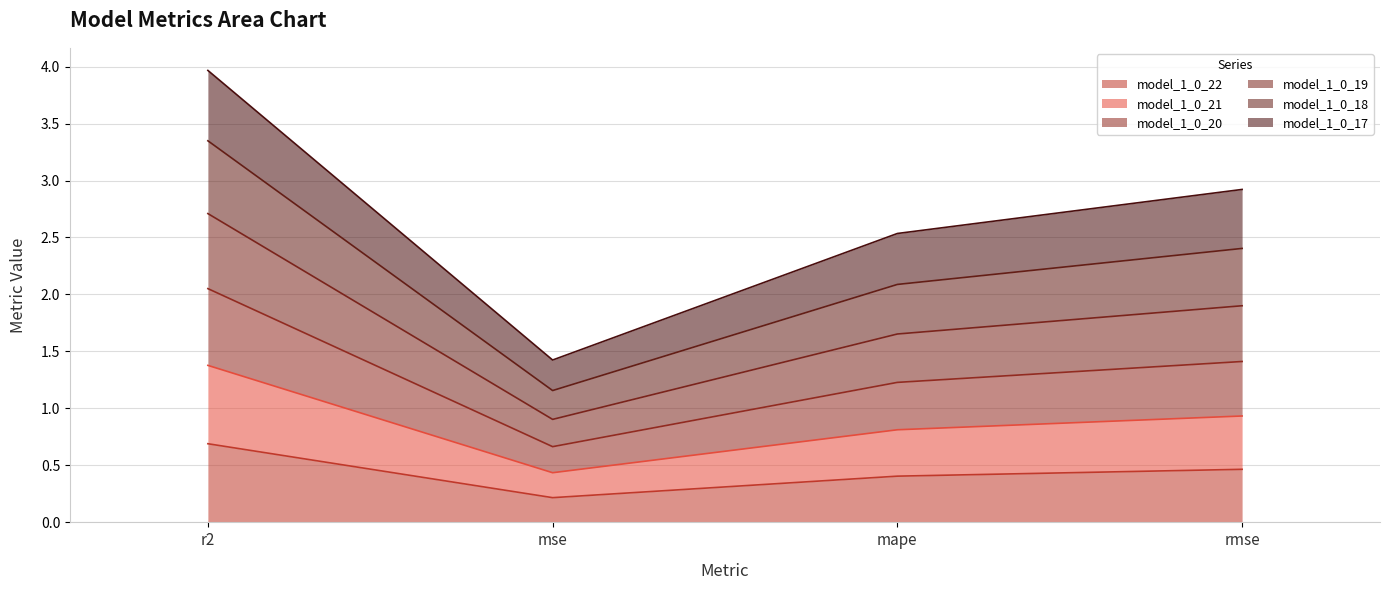

Which series changed the most between mse and mape?

model_1_0_19